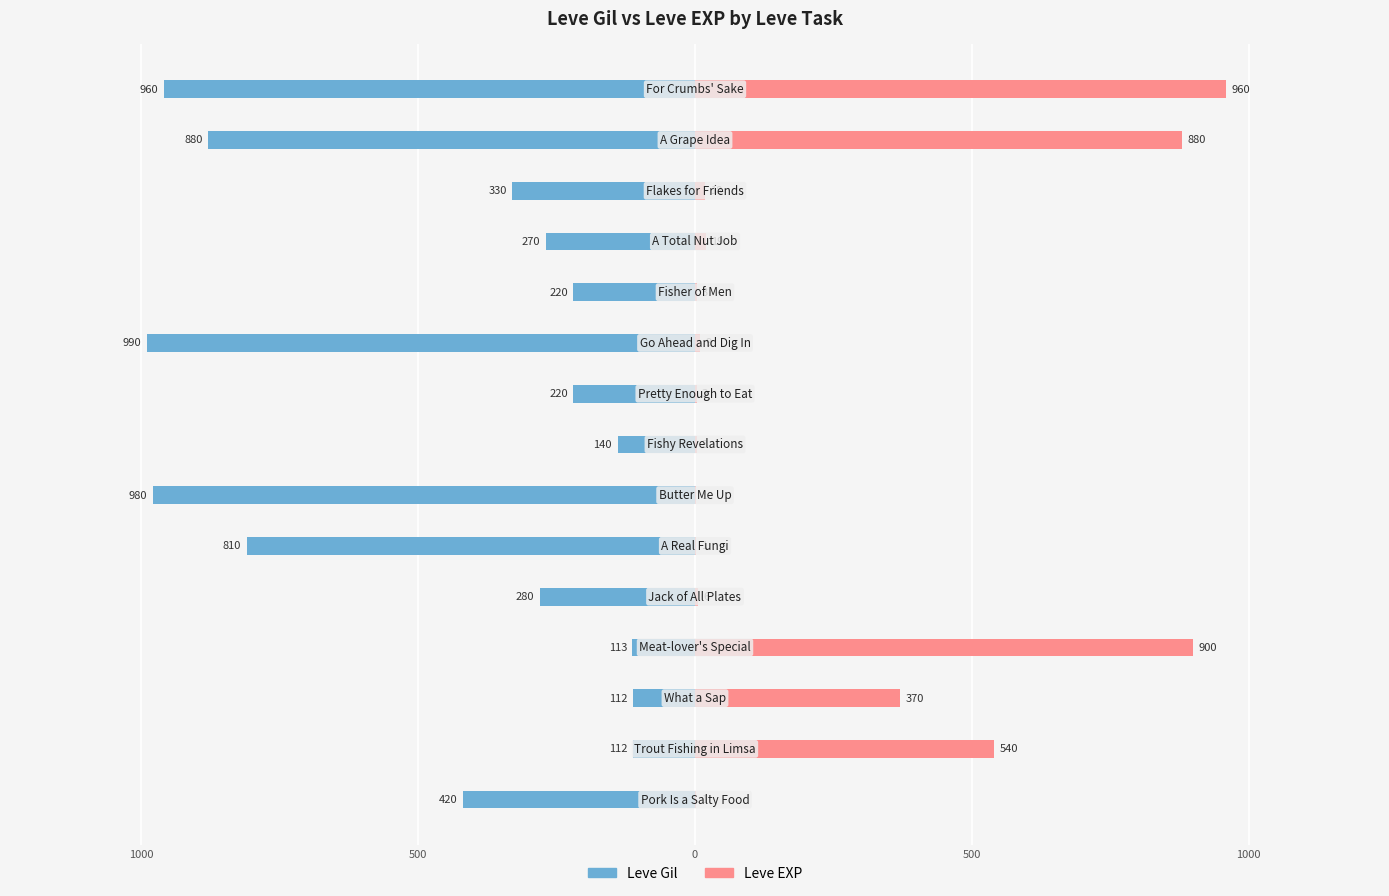

Count the number of categories in the chart.

15